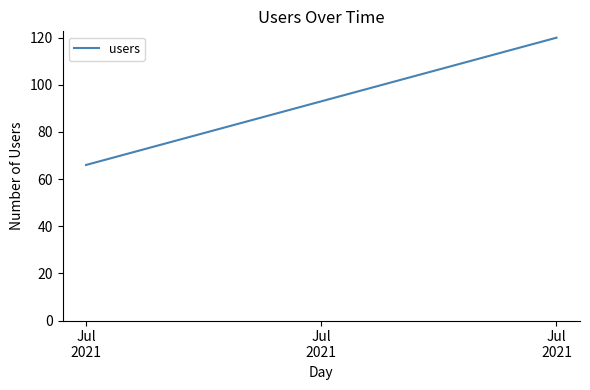

Approximately how many times larger is the value at Jul
2021 compared to Jul
2021?

0.6